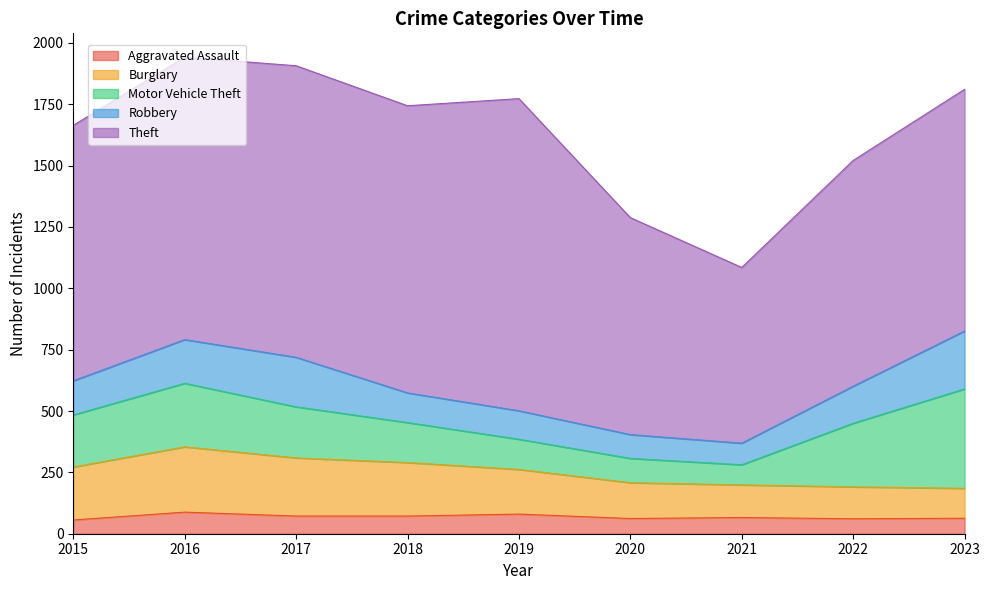

At which category does Motor Vehicle Theft reach its first local peak?

2016